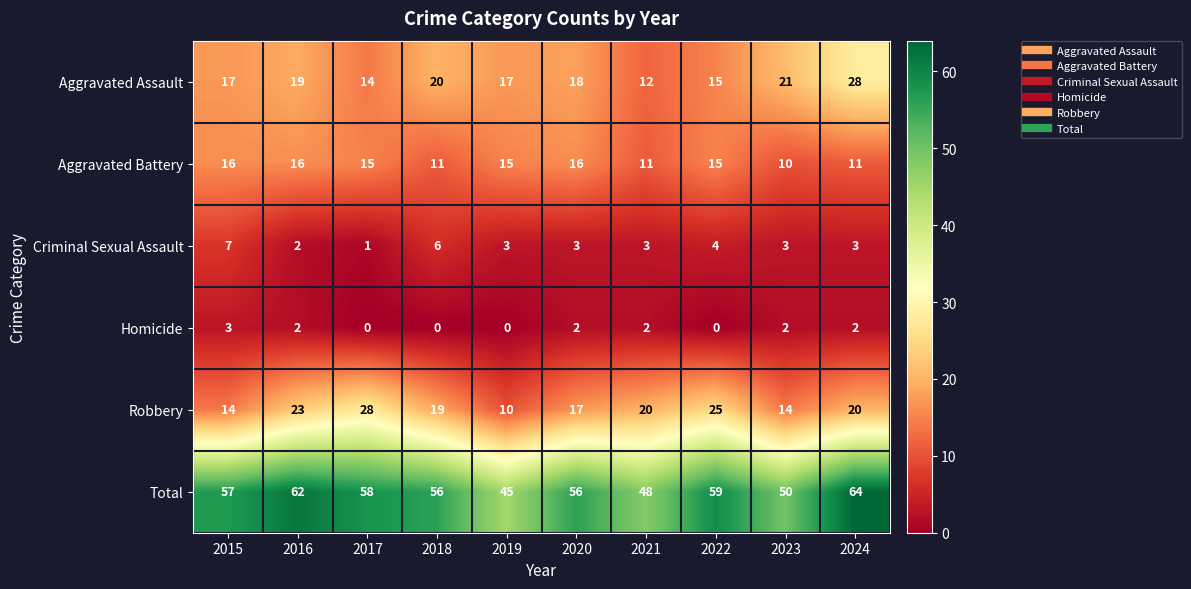

What is the approximate value of Aggravated Battery at 2015?

16